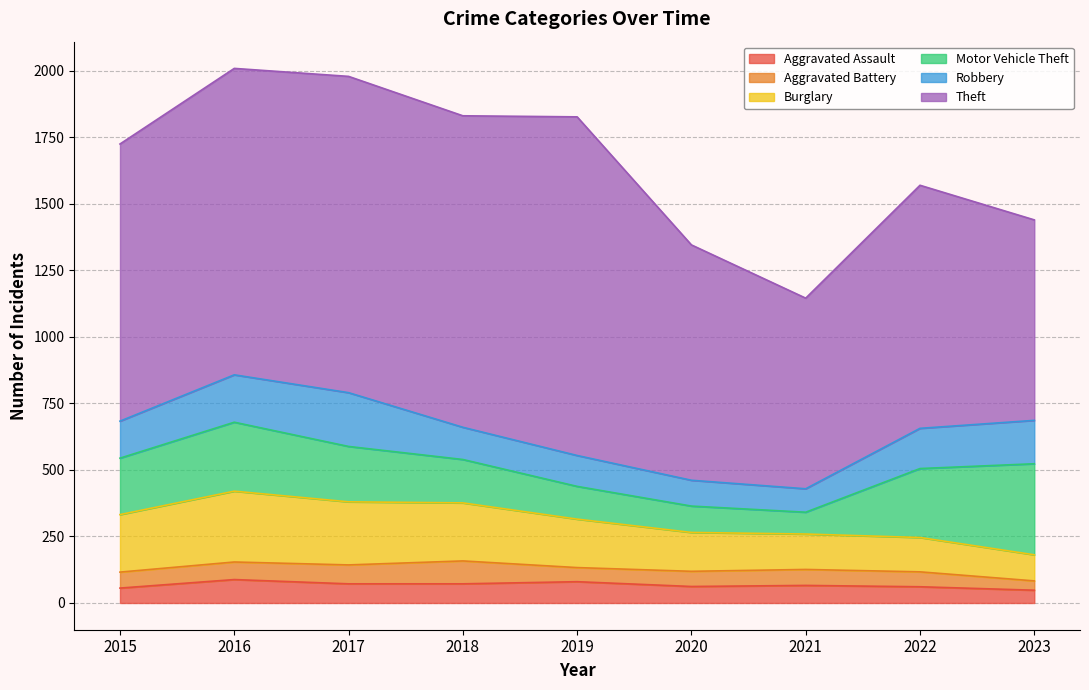

How many interior local peaks does the Motor Vehicle Theft series have?

1